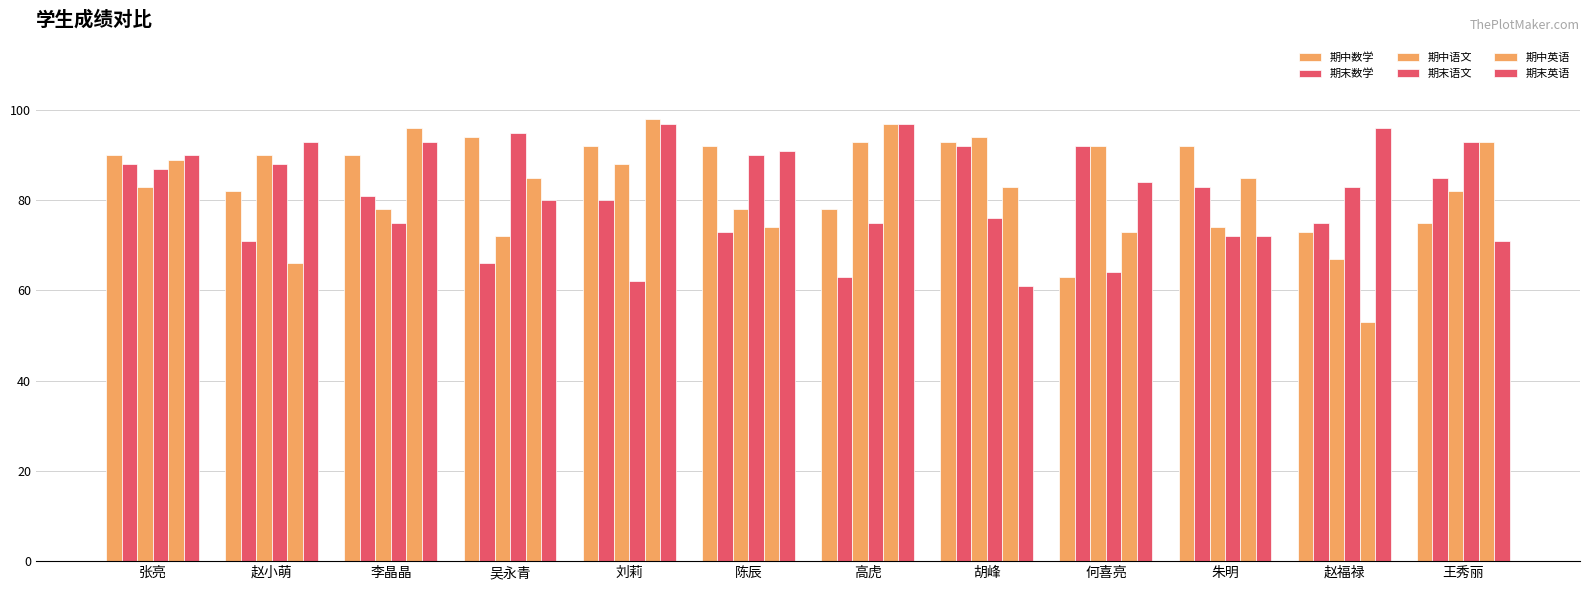

What position from the left is 王秀丽?

12